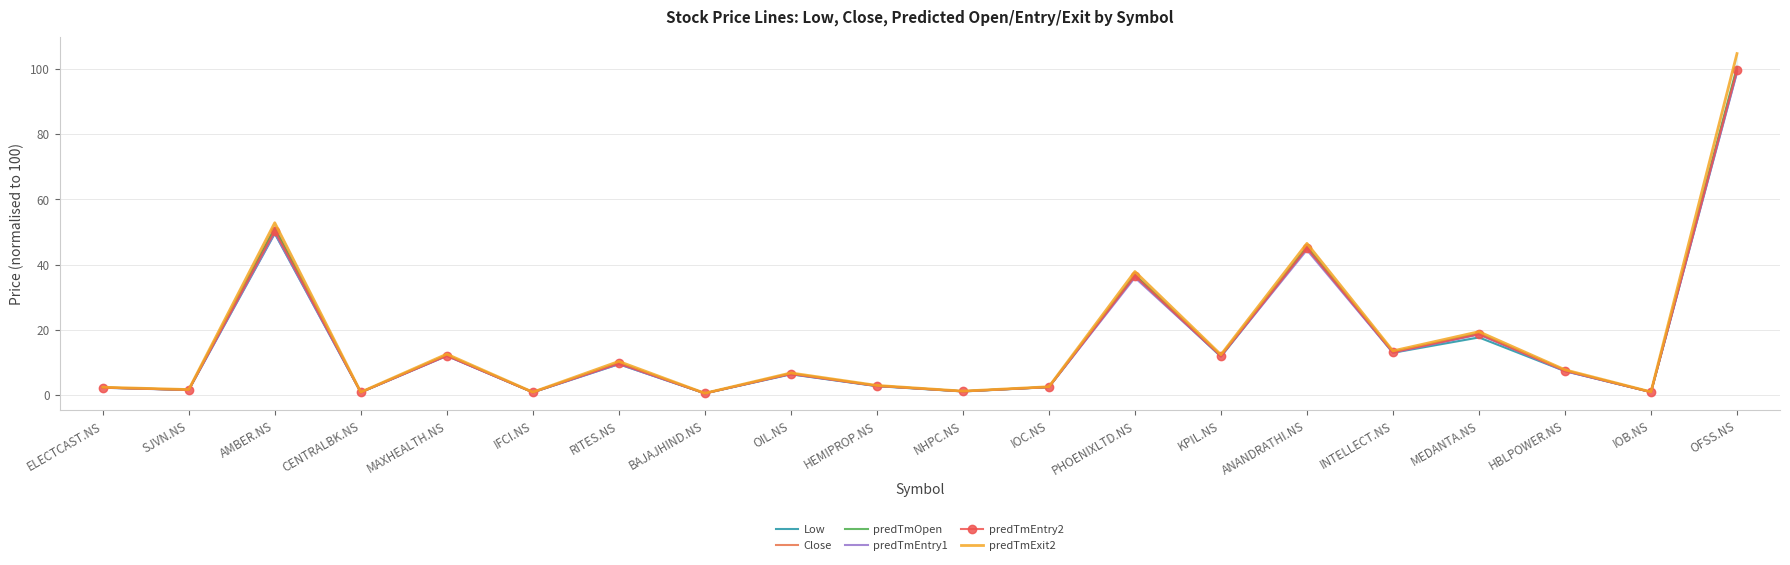

Rank the series at SJVN.NS from lowest to highest value.

predTmEntry1, predTmEntry2, Low, Close, predTmOpen, predTmExit2